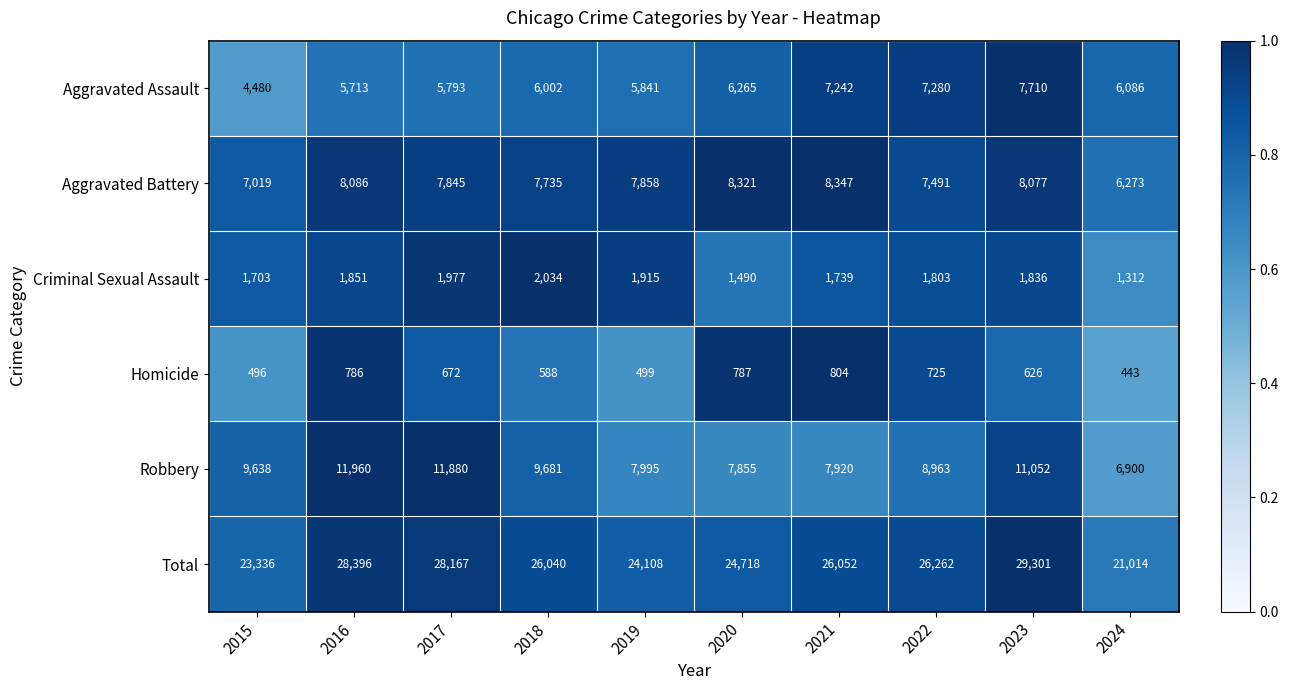

Which series has the widest spread of values?

Total